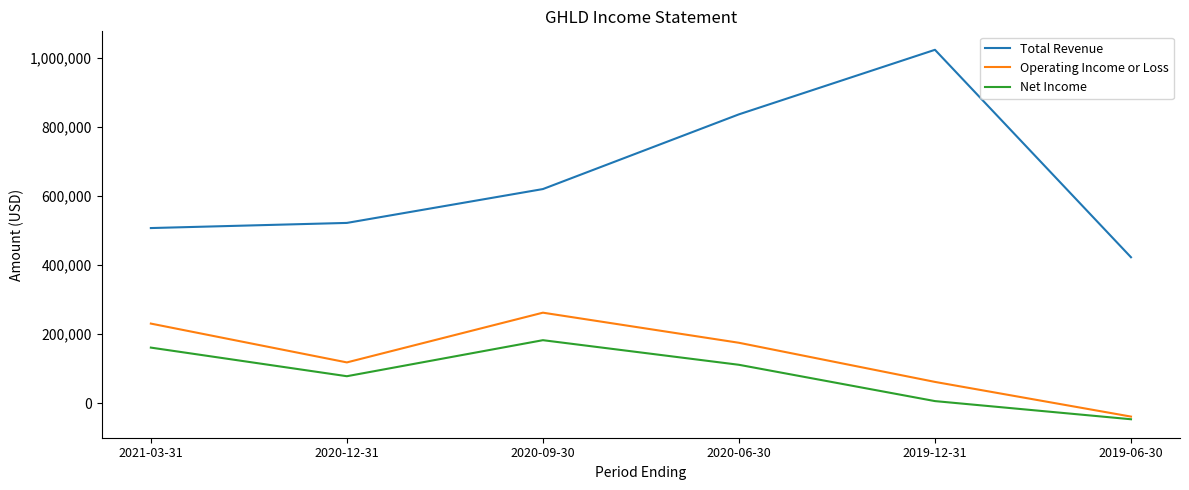

What is the average value of the Operating Income or Loss series?

134367